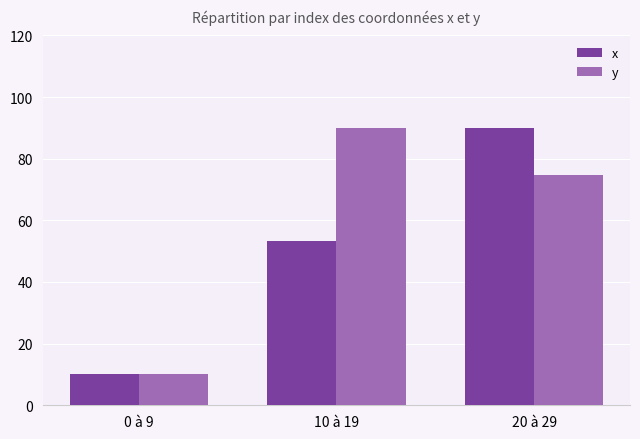

List the series in order of their overall mean, lowest first.

x, y